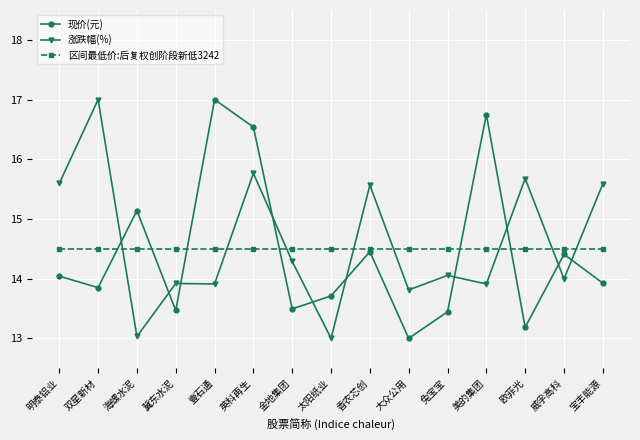

Read the 现价(元) value at 宝丰能源.

13.9